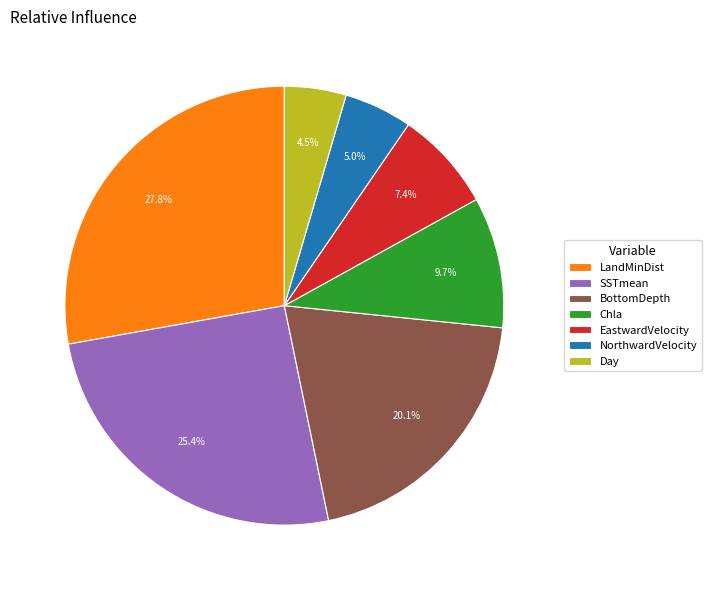

How many slices are in this pie chart?

7